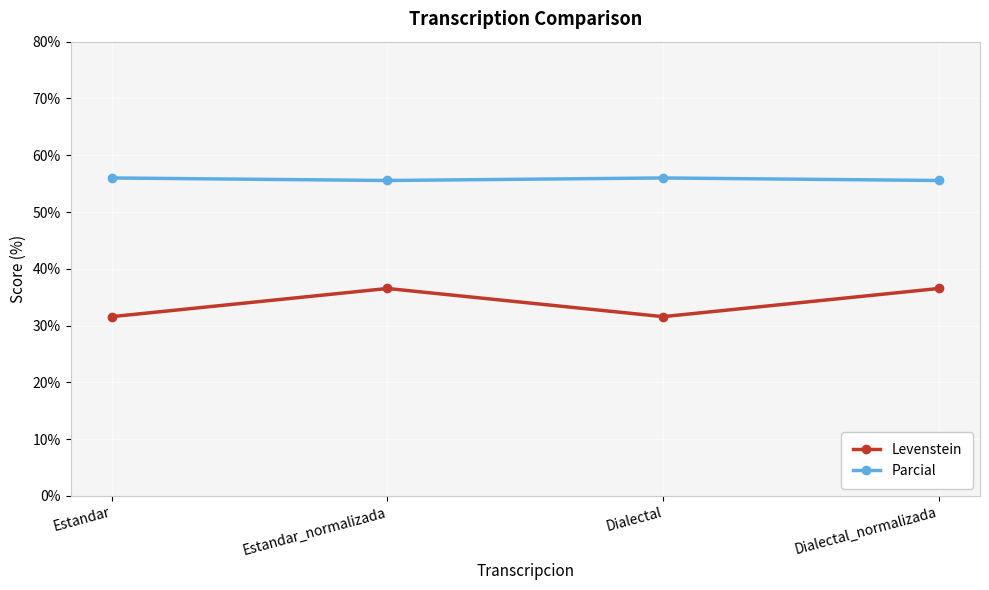

True or false: Levenstein and Parcial cross at least once.

False